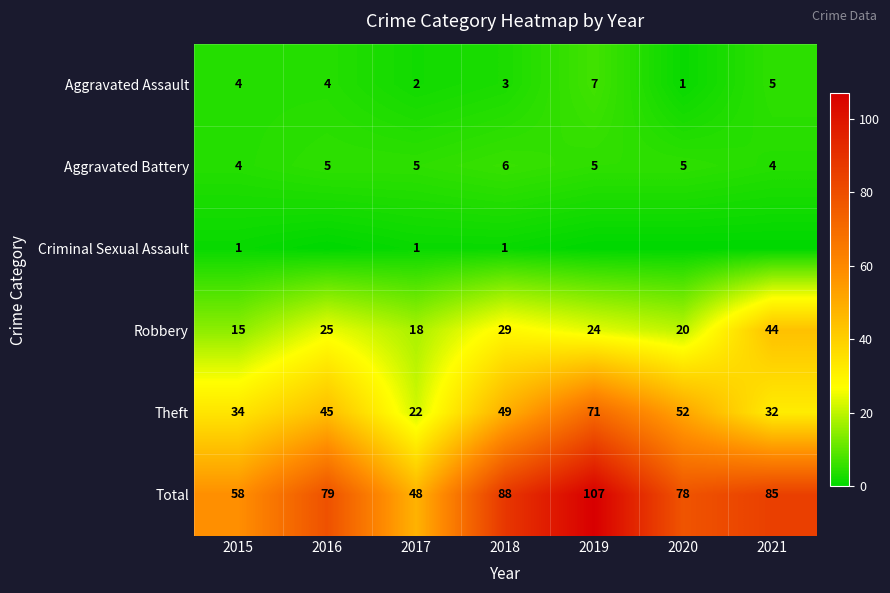

What is the difference between the Robbery values at 2016 and 2017?

7